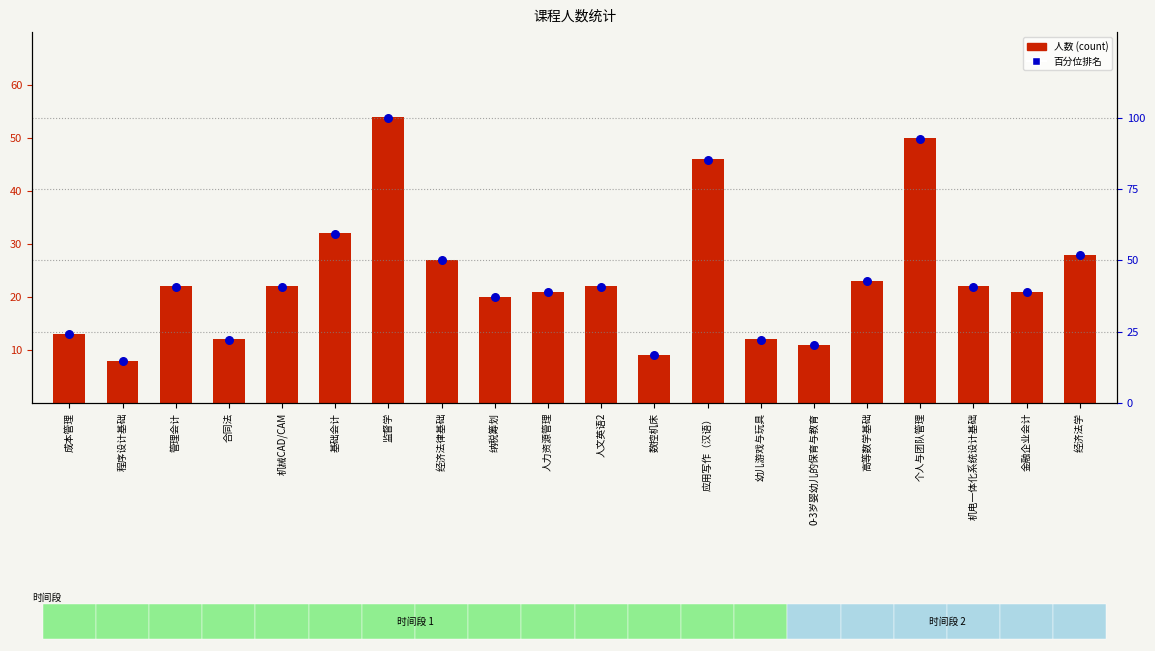

Which series has the largest Y range (max minus min)?

百分位排名